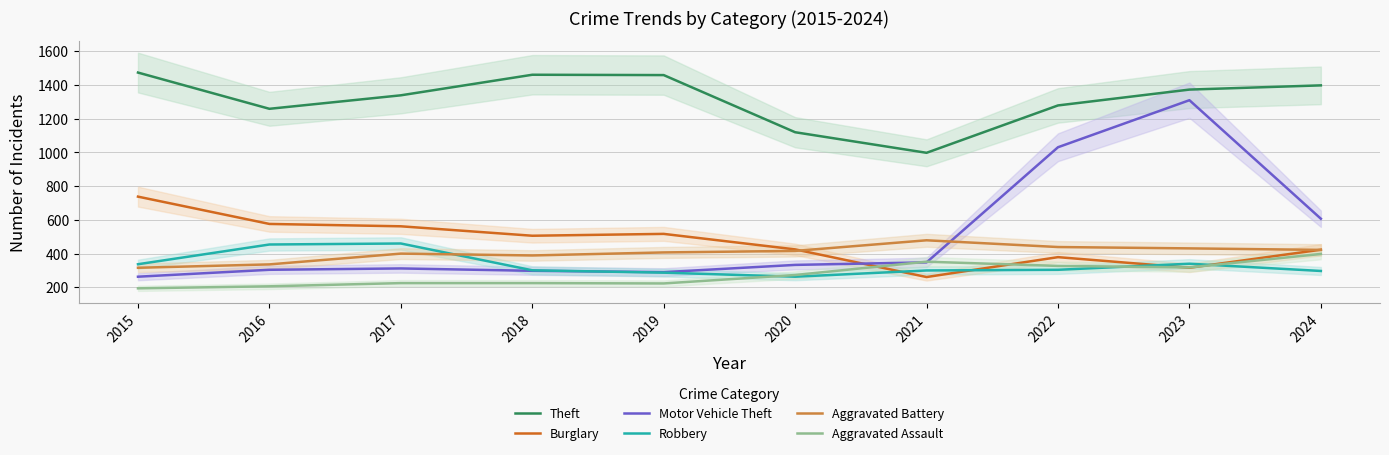

At which label does Robbery reach its peak?

2017